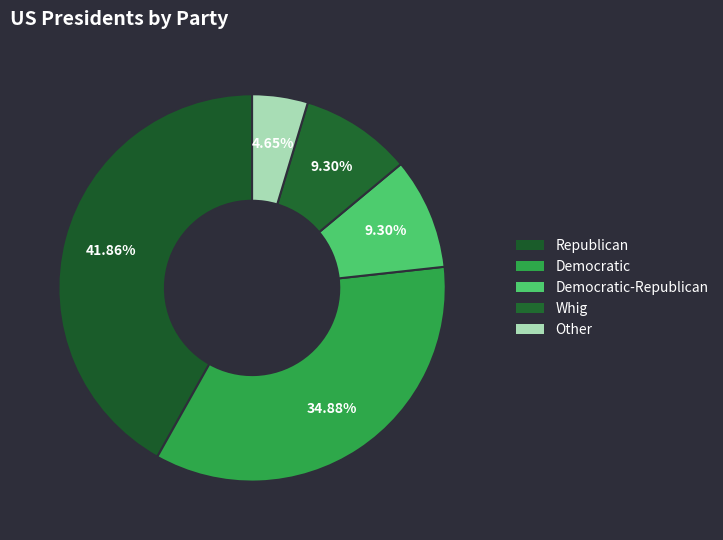

The Whig slice represents 24% of the pie. True or false?

False